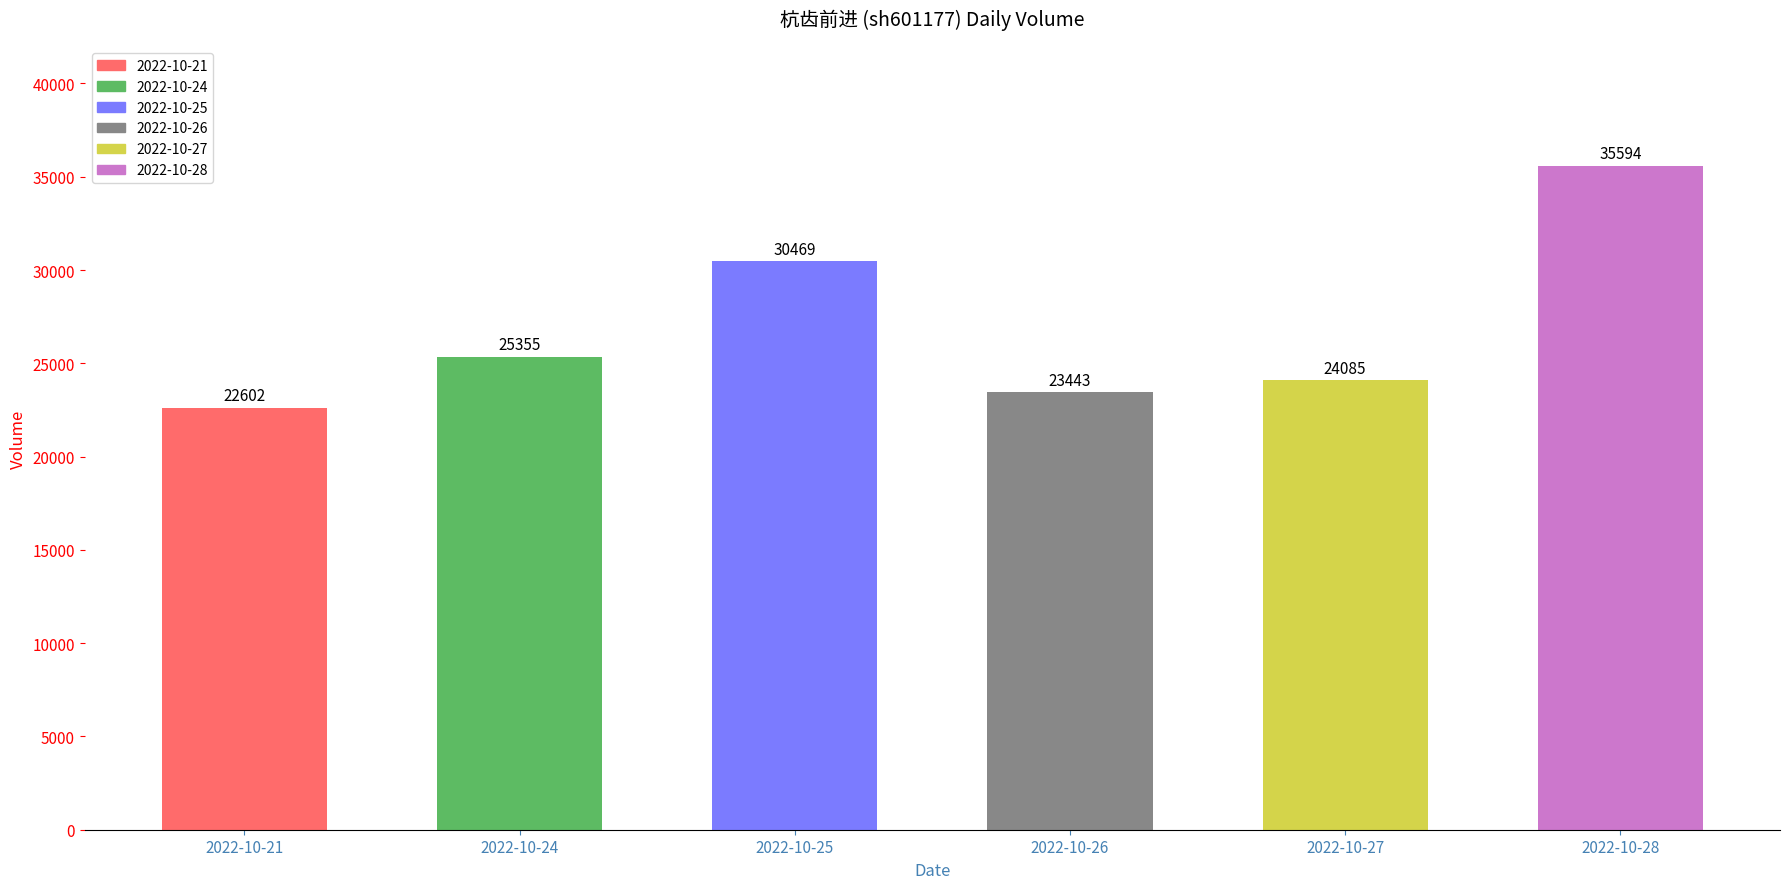

Which label corresponds to the largest value in the chart?

2022-10-28